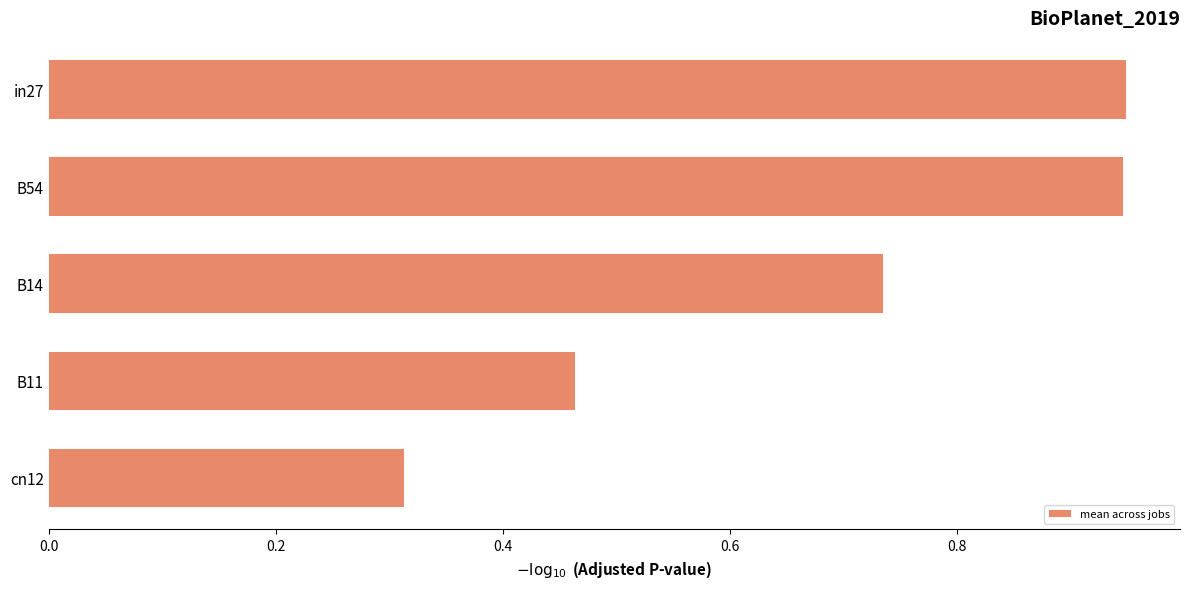

At which category does the chart reach its minimum across all series?

cn12